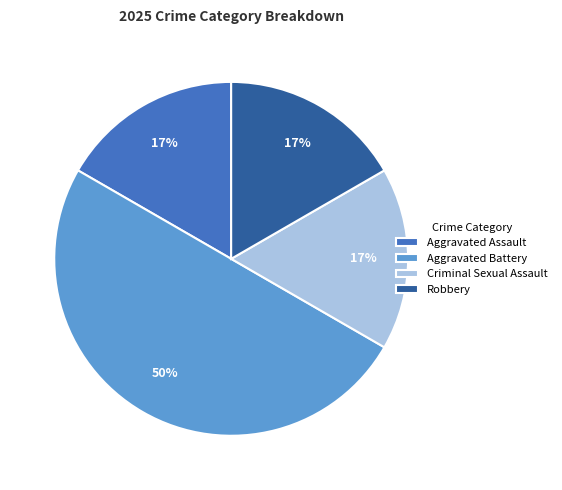

To the nearest percent, what is the difference between the Aggravated Assault and Aggravated Battery slice percentages?

33%